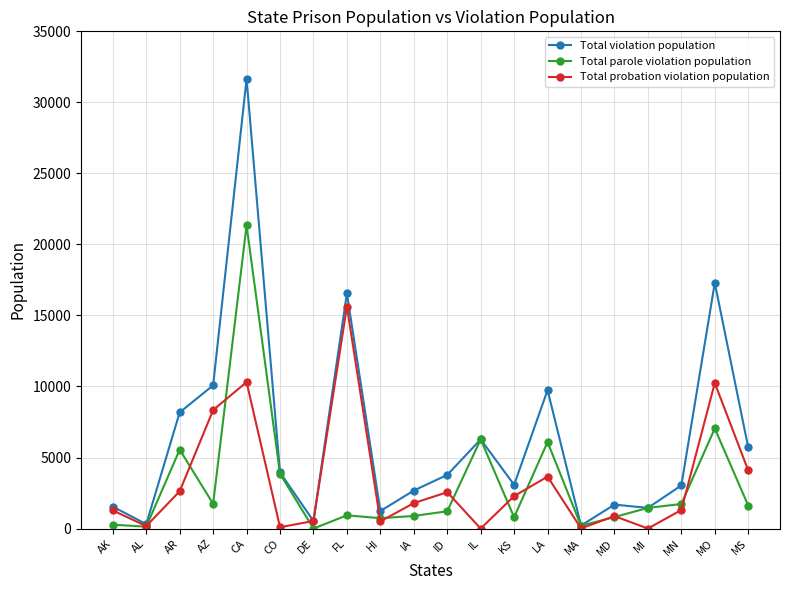

What is the label of the 17th point from the right?

AZ